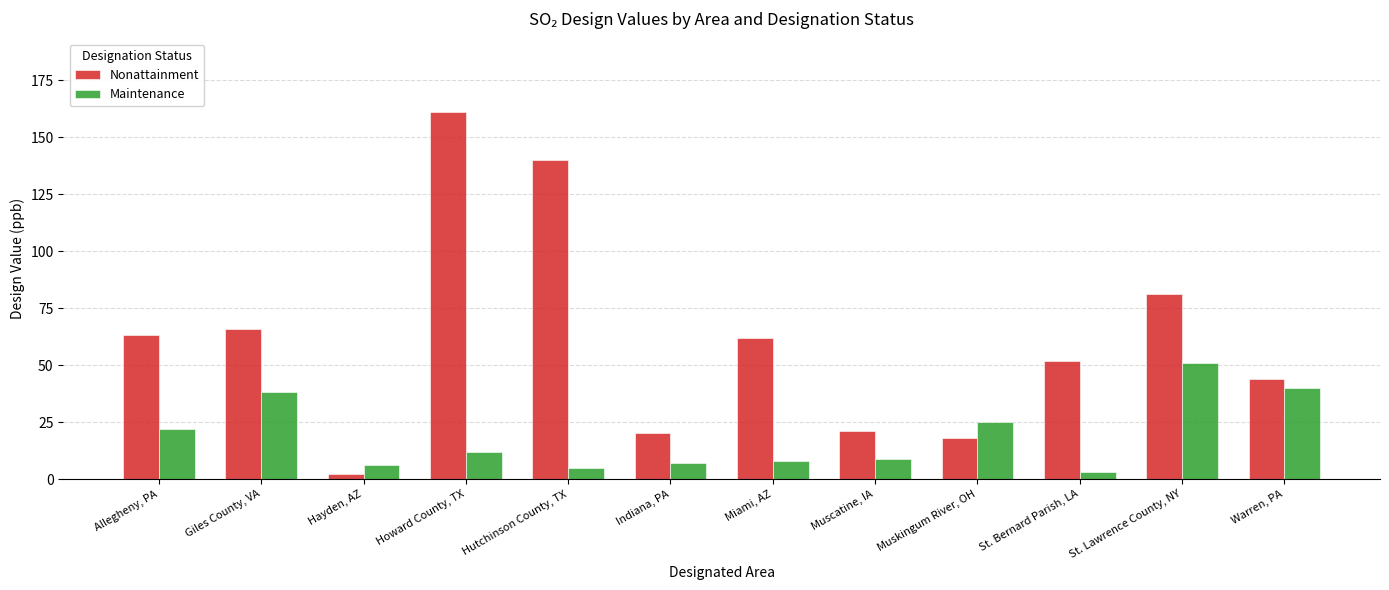

Which series changed the most between Indiana, PA and St. Bernard Parish, LA?

Nonattainment